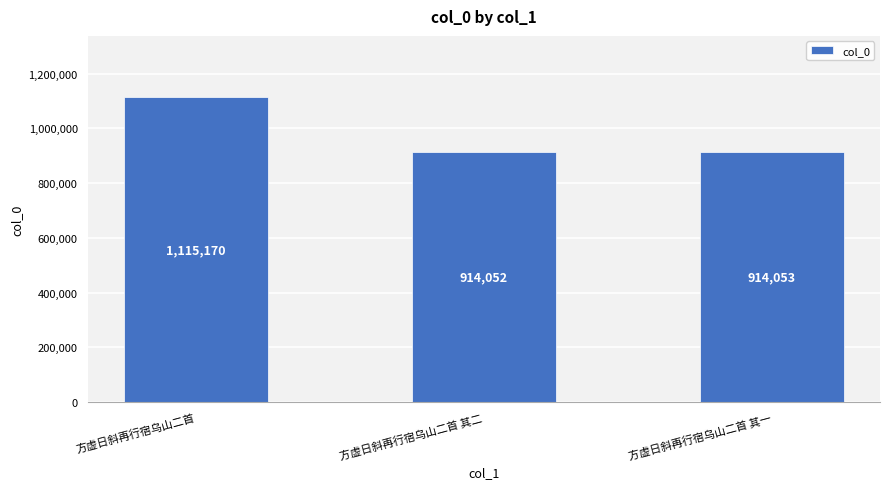

What is the sum of all values?

2943275